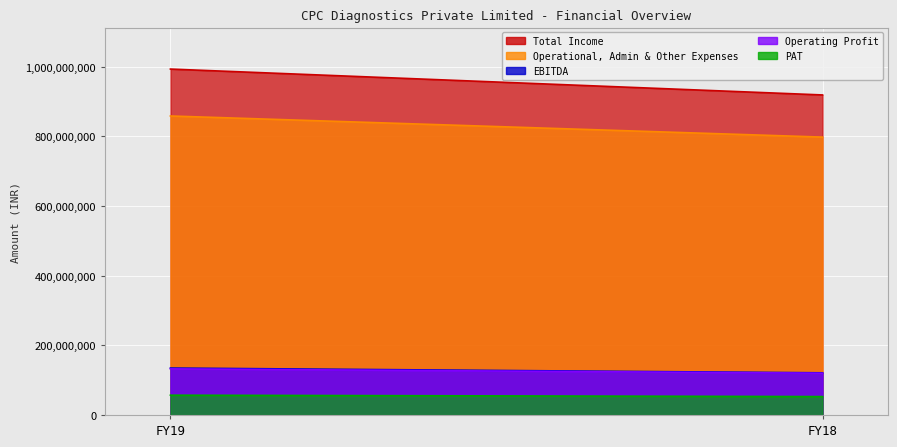

What is the sum of the Operating Profit values at FY19 and FY18?

252405737